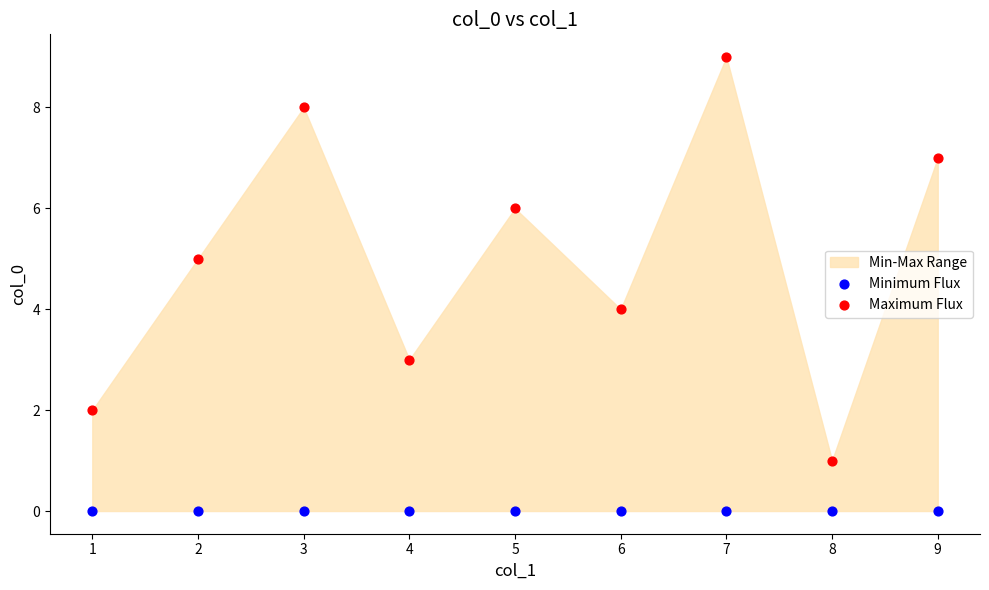

Which series reaches the maximum Y coordinate?

Maximum Flux